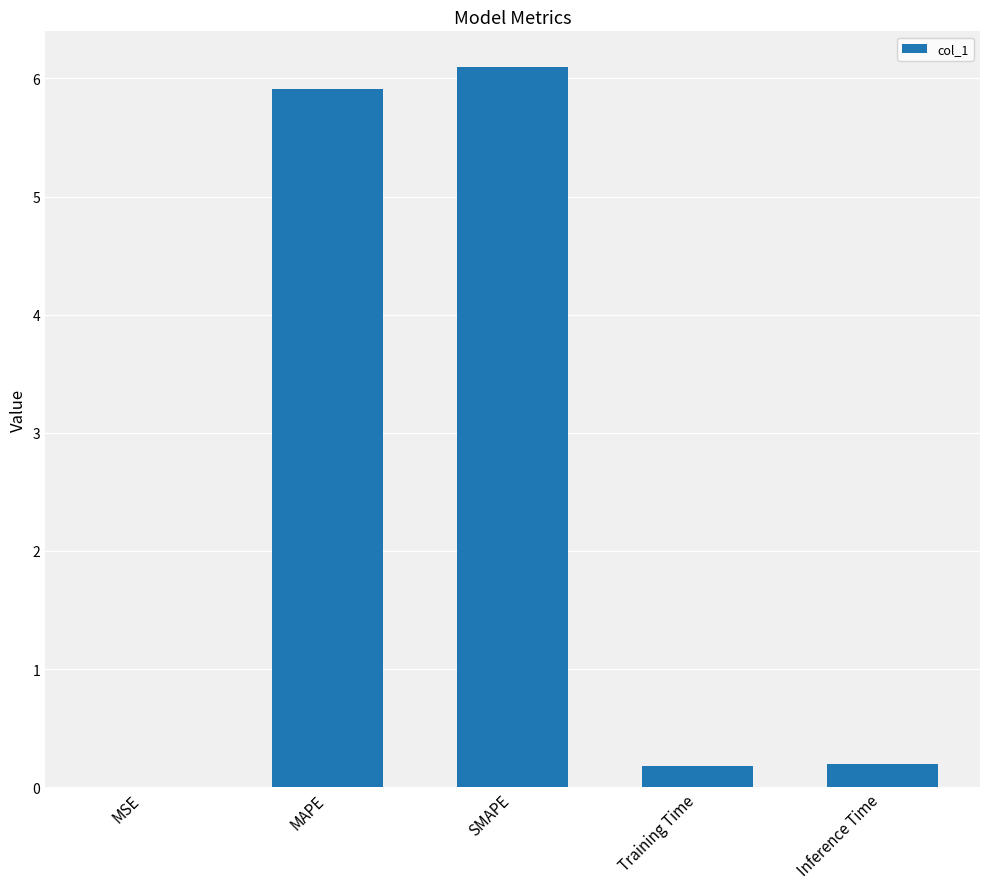

What is the ratio of the value at SMAPE to the value at MAPE?

1.0